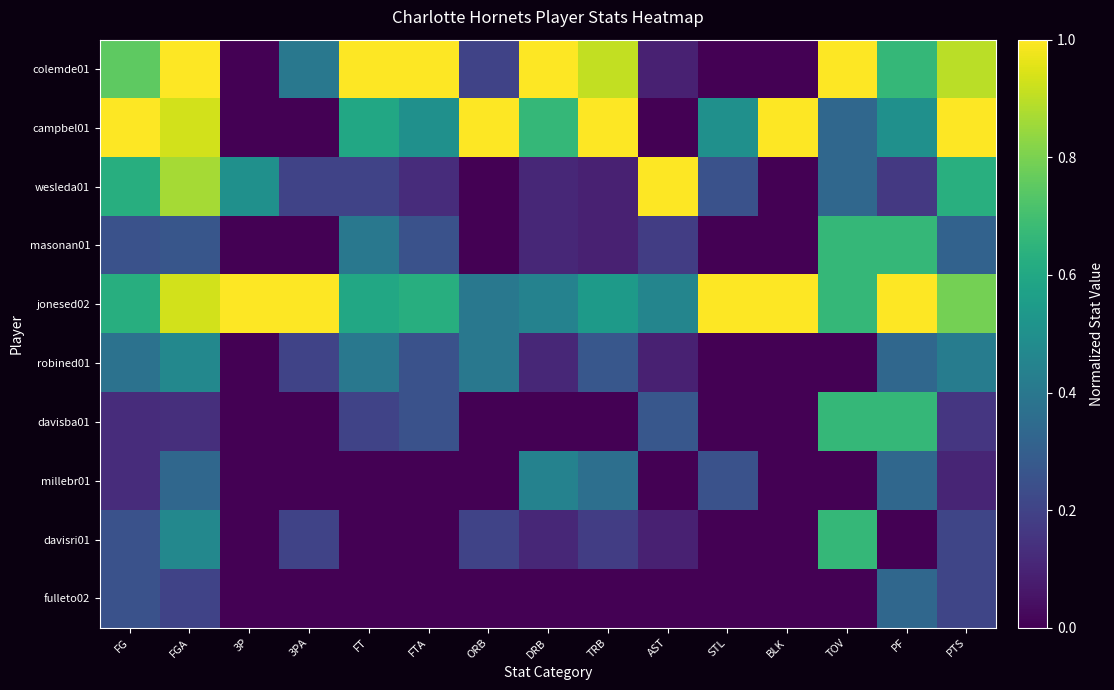

How many data points does each series have?

15